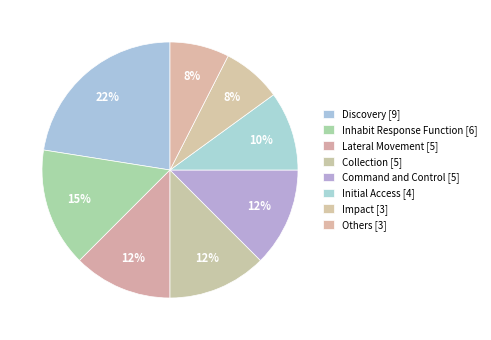

Which category has the biggest portion of the pie?

Discovery